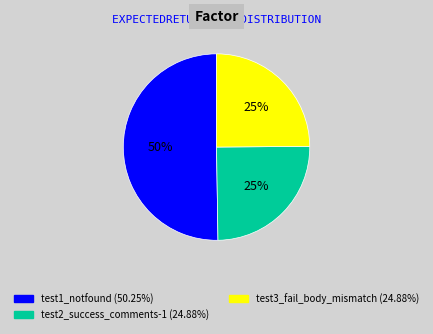

Which slice is the largest?

test1_notfound